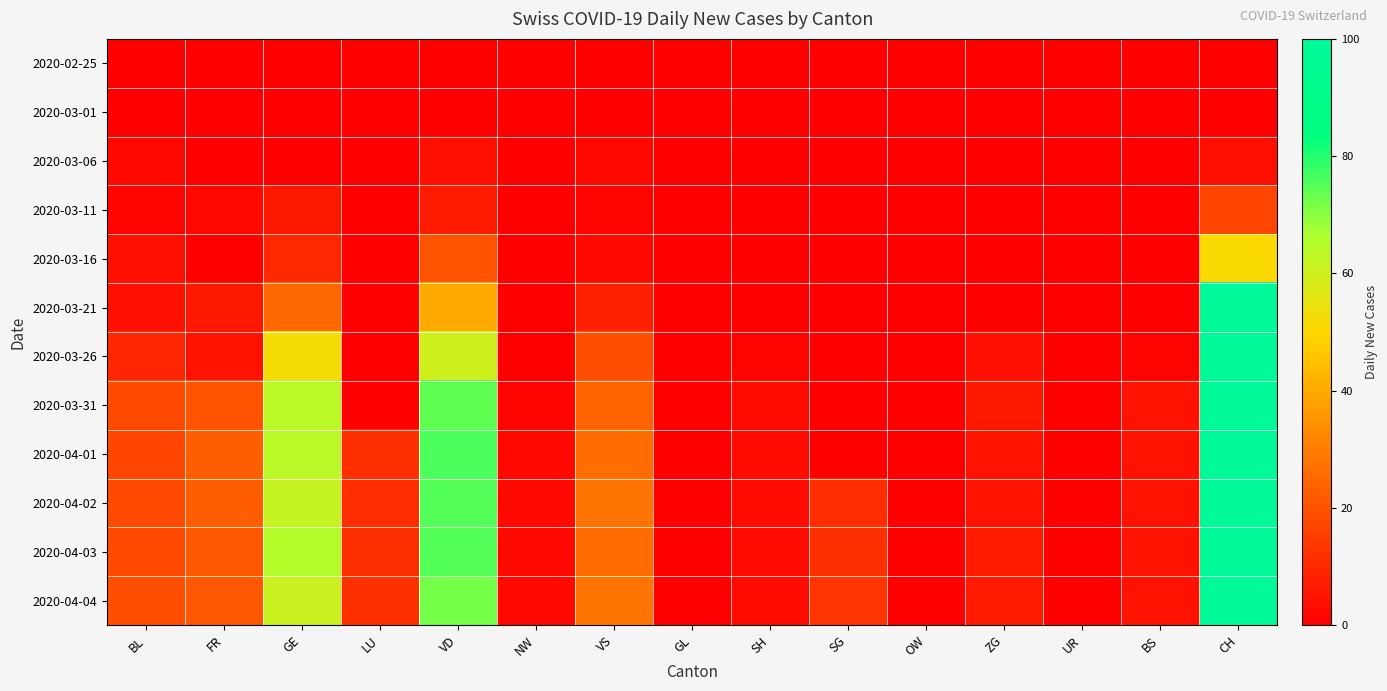

At how many categories does at least one series exceed 368?

1